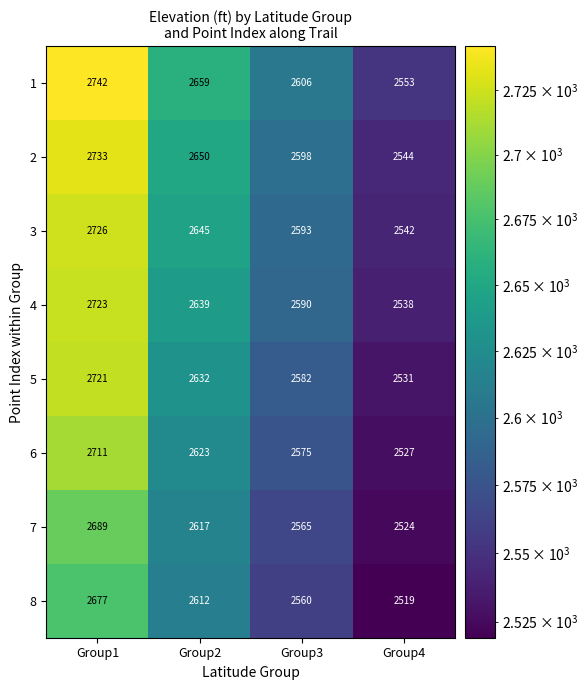

What is the difference between the 1 values at Group1 and Group3?

136